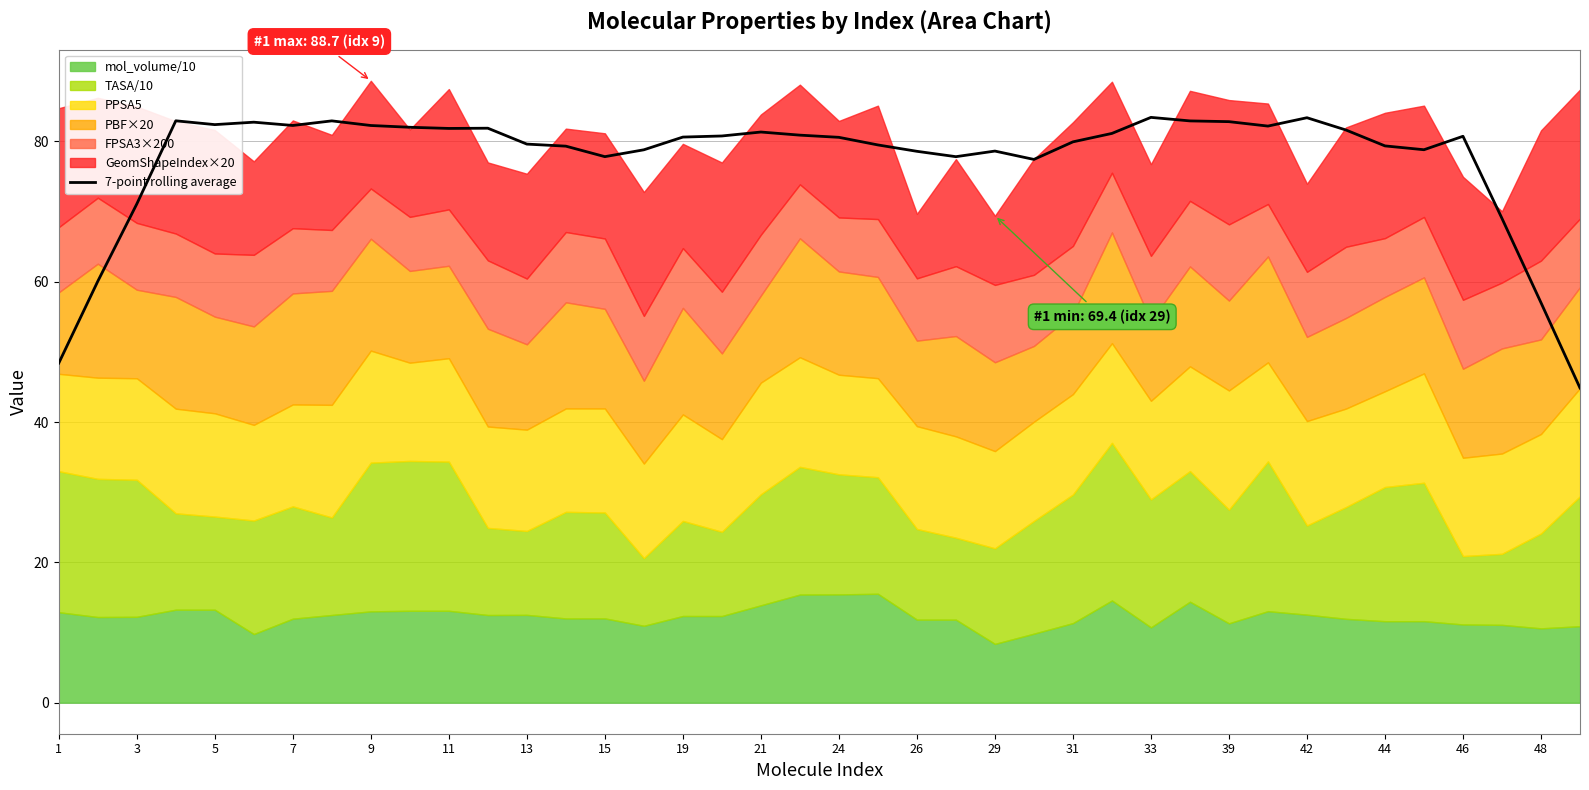

How many points are lower than both their immediate neighbors (excluding endpoints)?

8